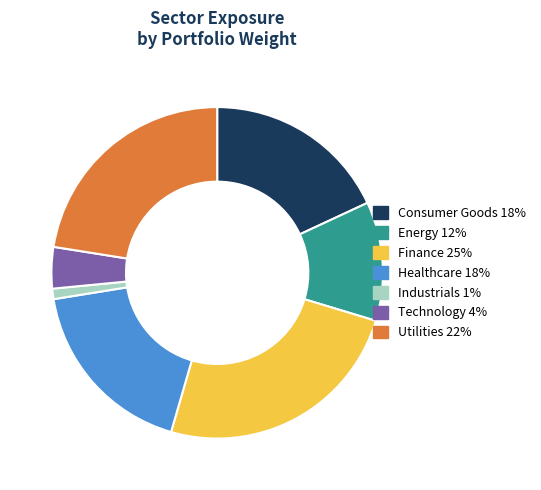

Between Finance and Industrials, which is larger?

Finance